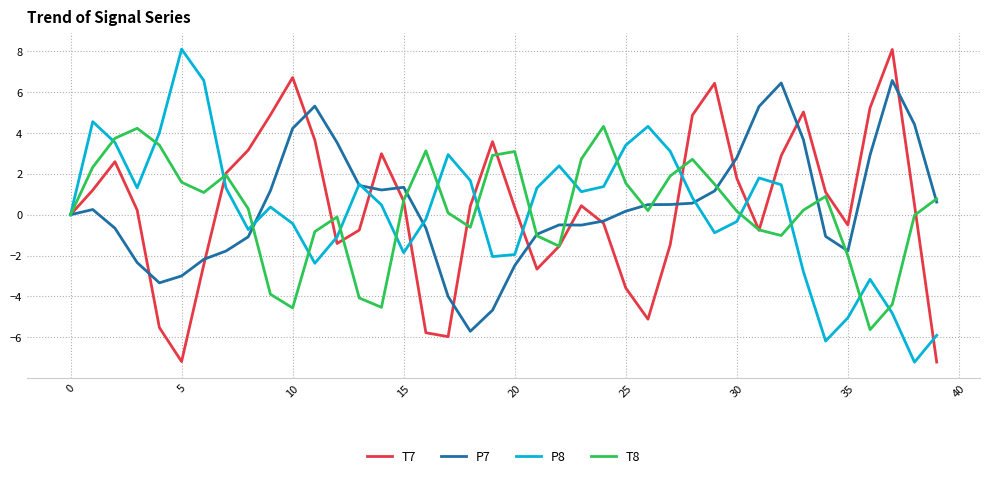

What is the minimum value shown in the chart?

-7.2